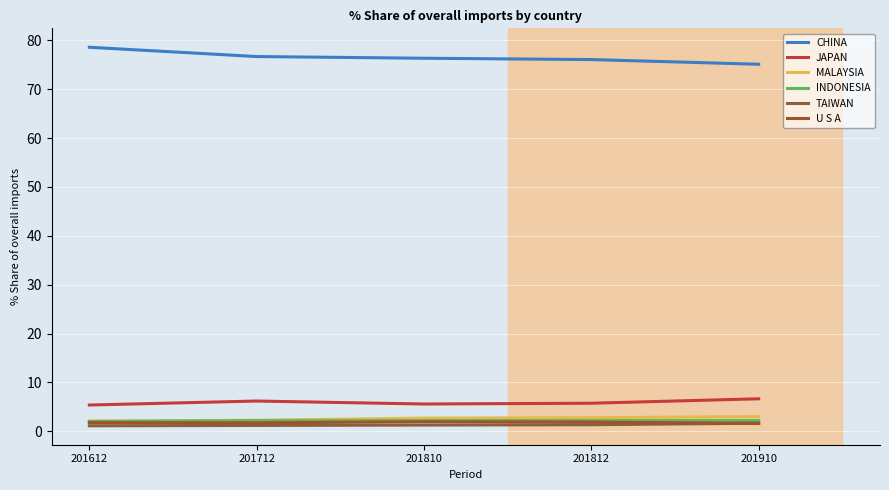

What is the difference between the TAIWAN values at 201612 and 201810?

0.2